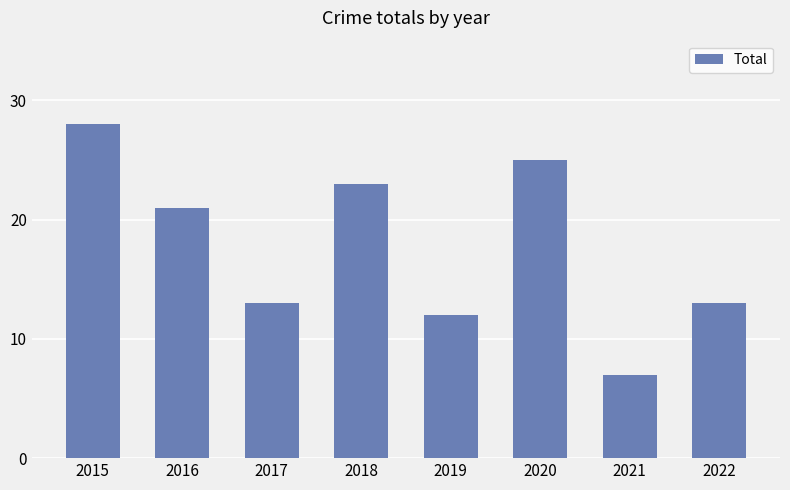

Reading left to right, what are all the values shown in this chart?

2015=28	2016=21	2017=13	2018=23	2019=12	2020=25	2021=7	2022=13